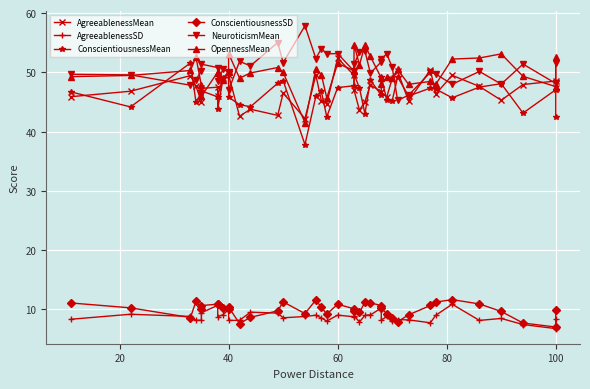

How many lines are shown in the chart?

6